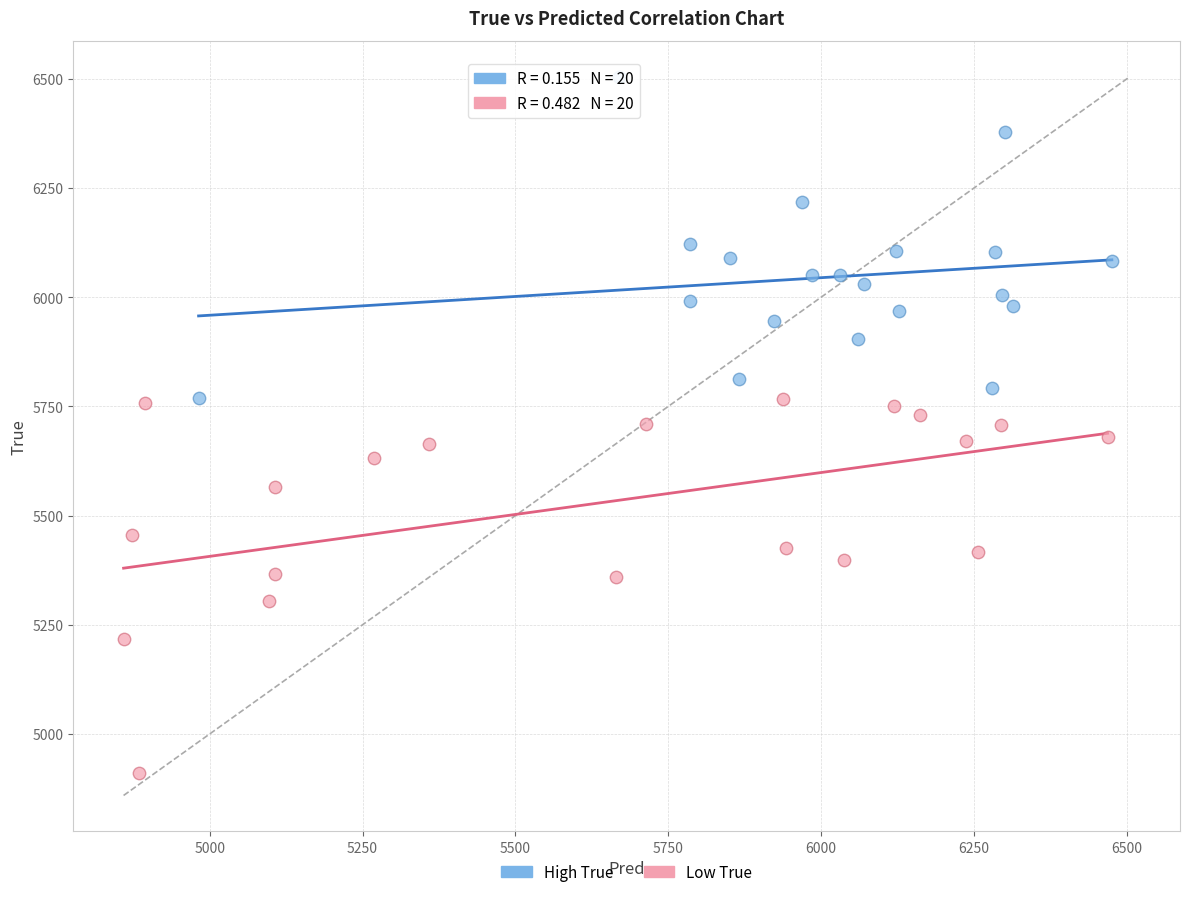

Which series reaches the maximum Y coordinate?

High True